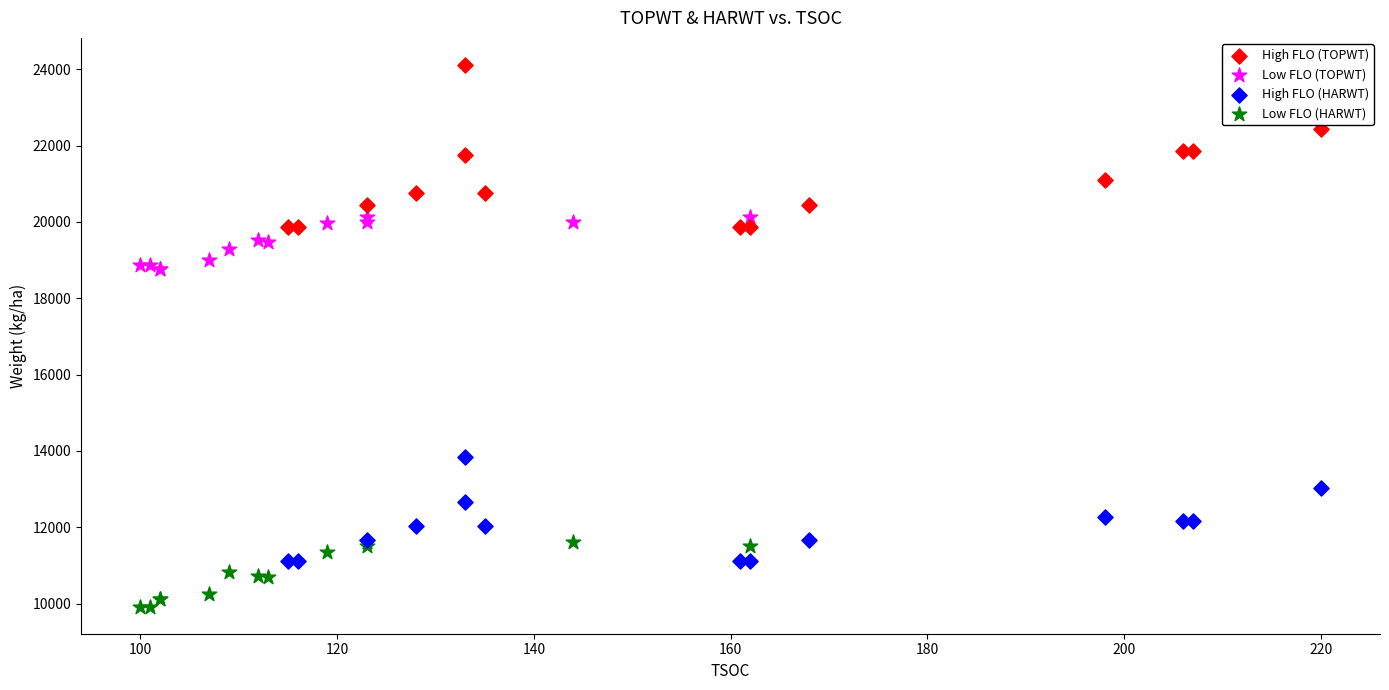

Which series contains the lowest Y value?

Low FLO (HARWT)